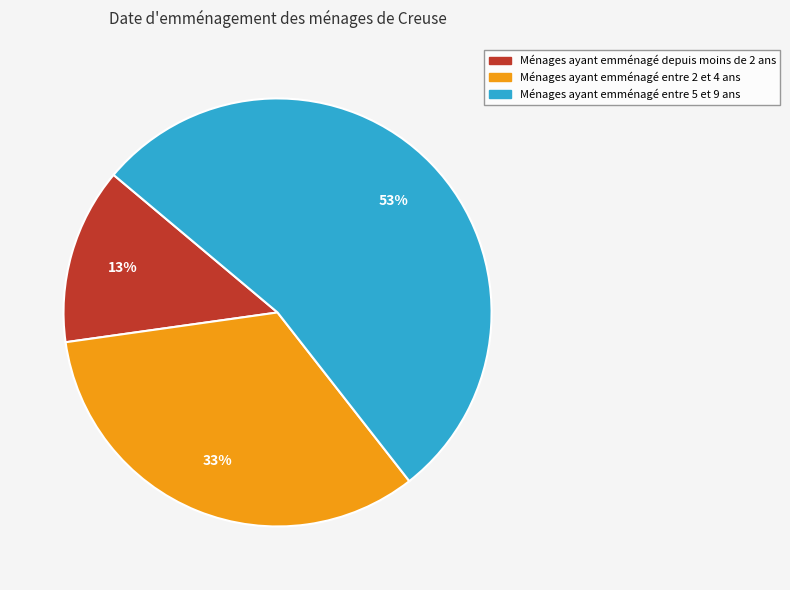

Is there any slice that represents more than half of the pie?

Yes